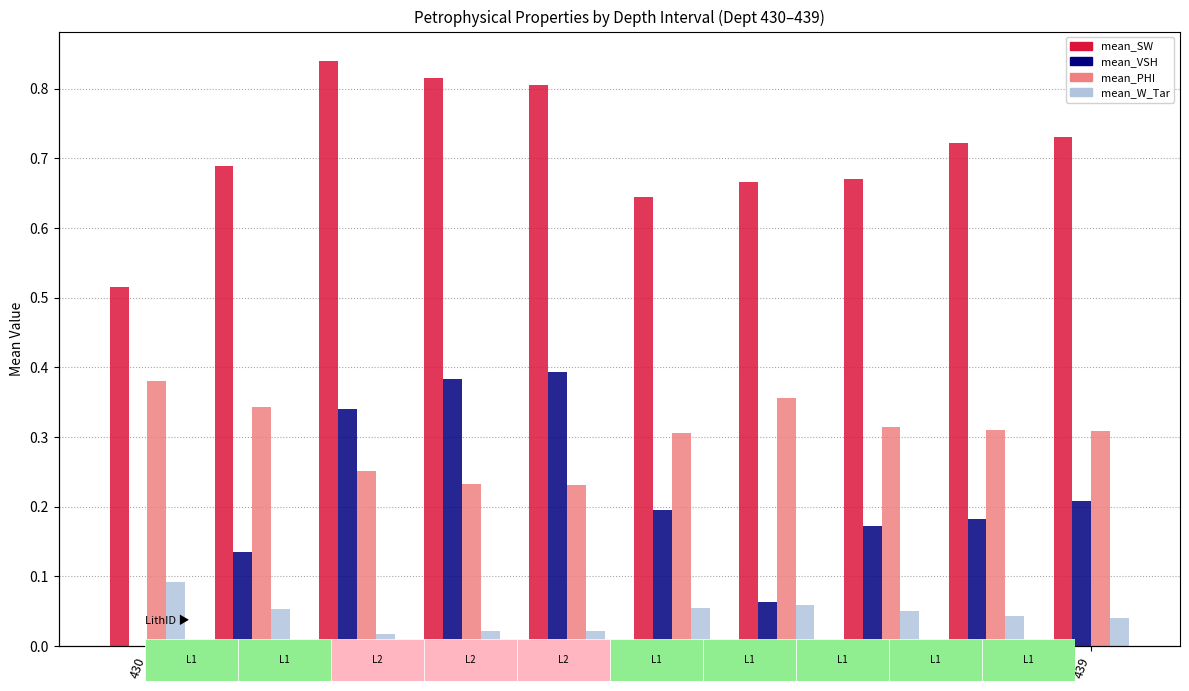

List the labels in order of mean_PHI value, largest first.

430, 436, 431, 437, 438, 439, 435, 432, 433, 434